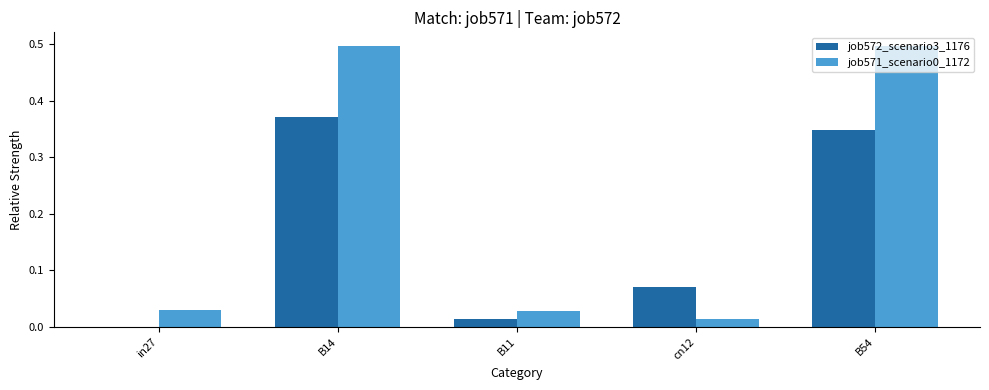

Between in27 and cn12, which series saw the biggest shift?

job572_scenario3_1176